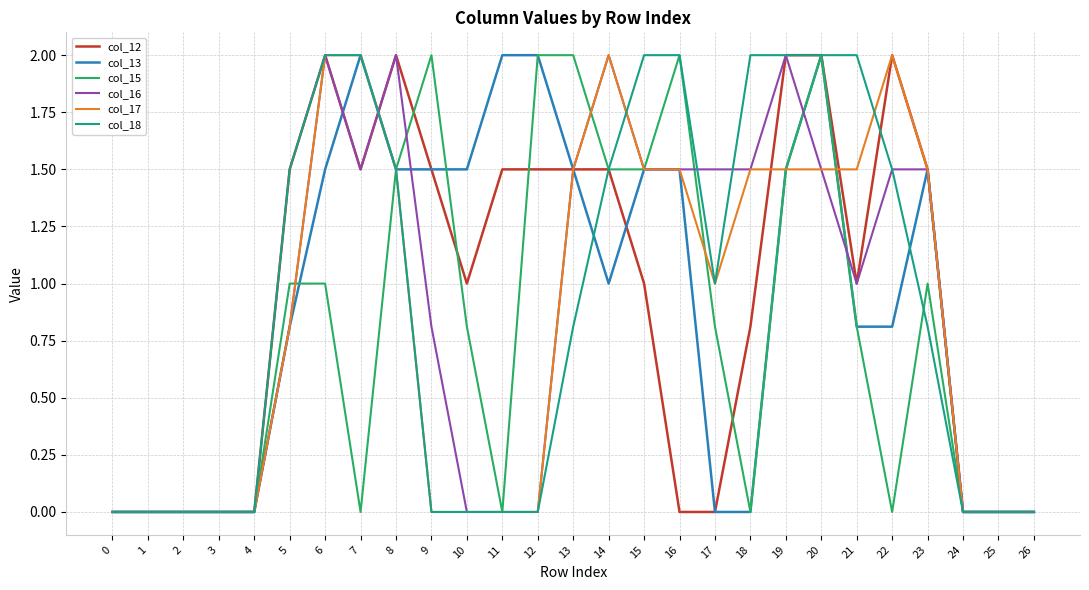

What is the difference between the highest and lowest values at 12?

2.0